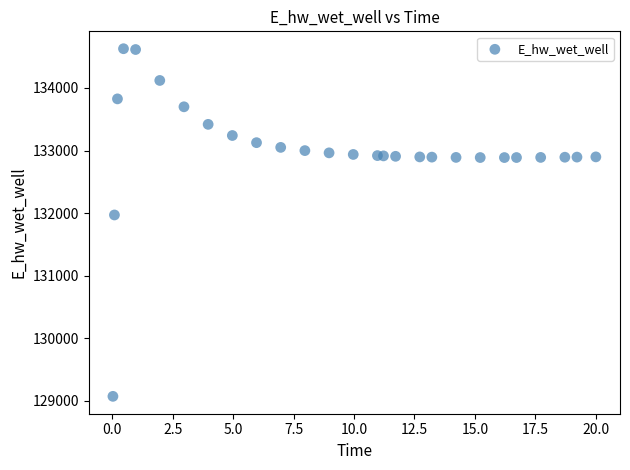

What is the range of X values (max minus min)?

20.0